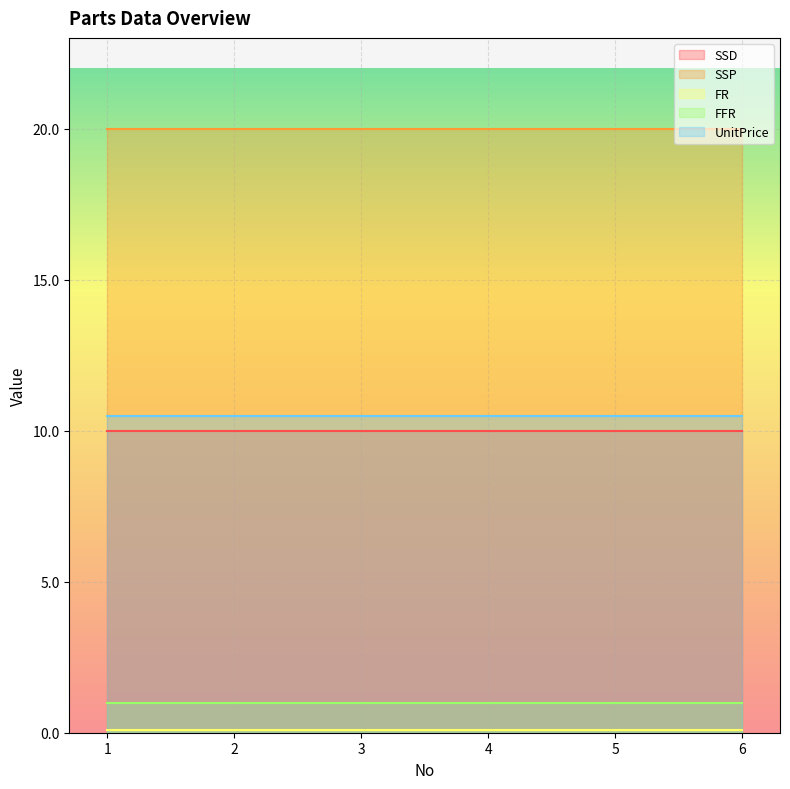

Count the number of categories in the chart.

6